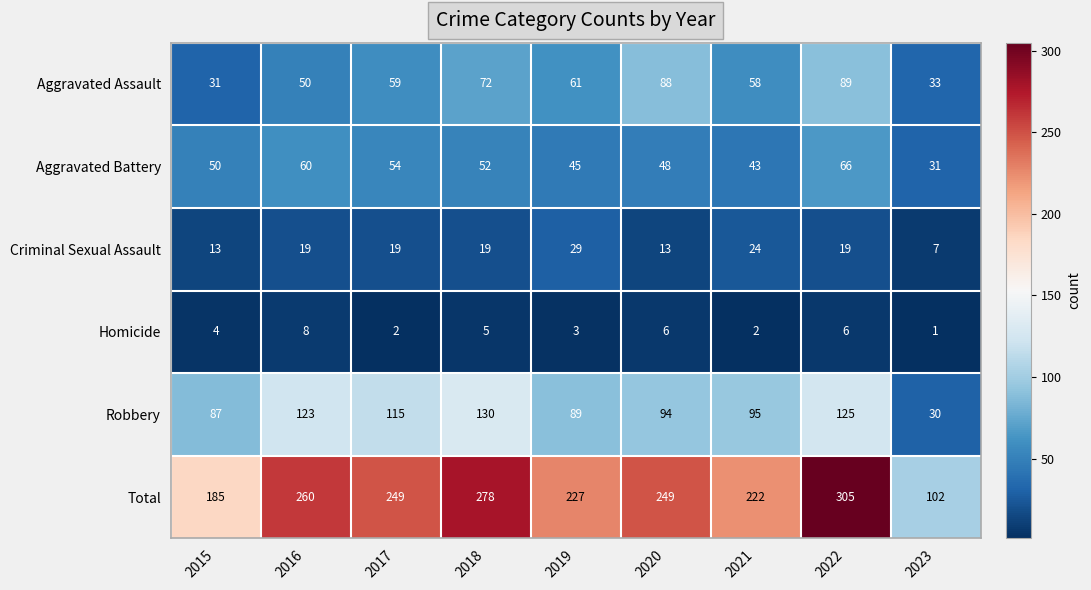

What is the greatest value displayed?

305